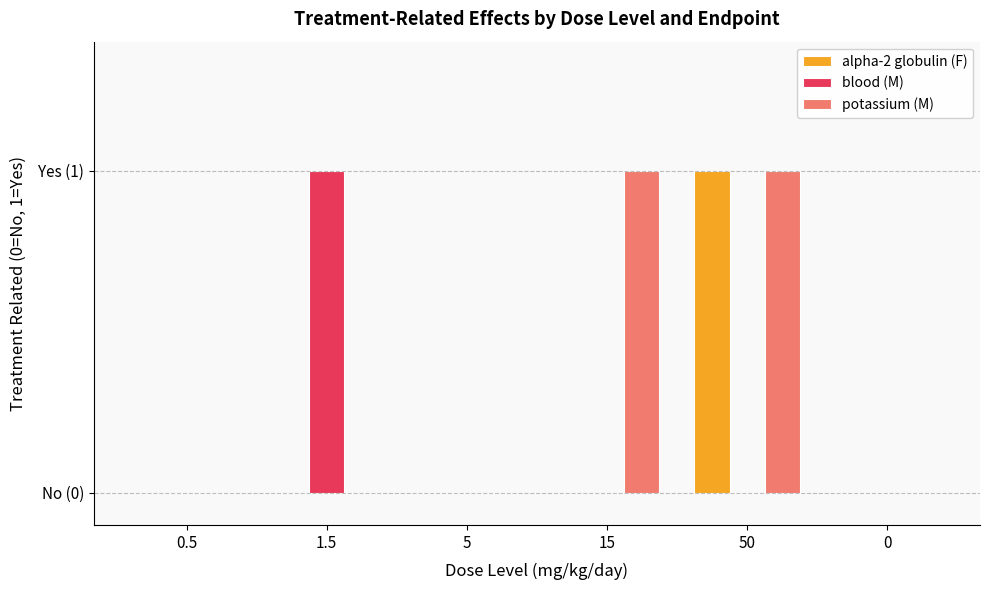

Are the bars grouped side by side (vs. stacked)?

Yes